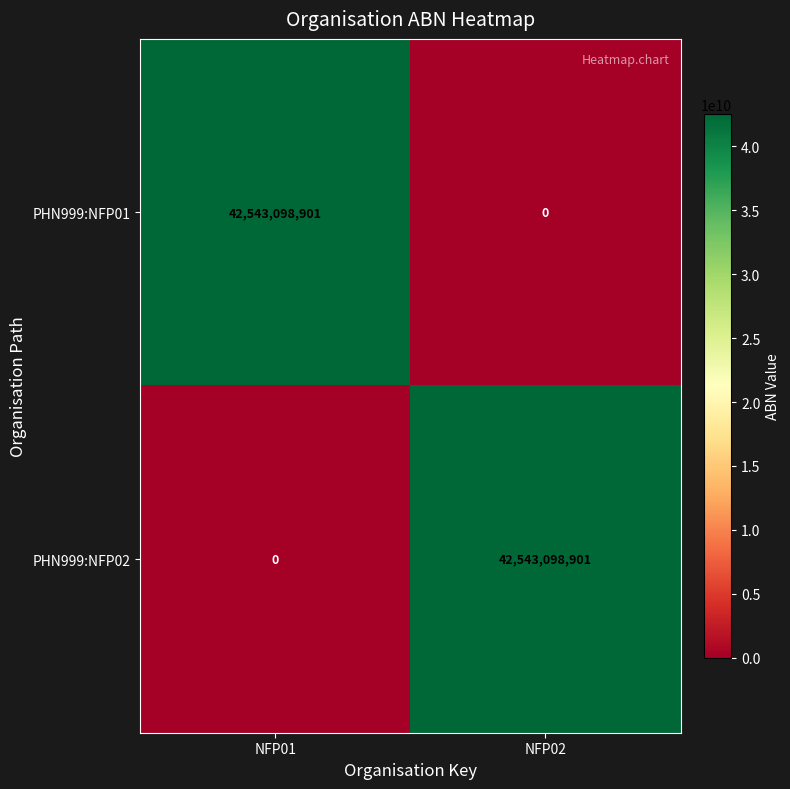

At NFP01, list the series in order from smallest to largest.

PHN999:NFP02, PHN999:NFP01